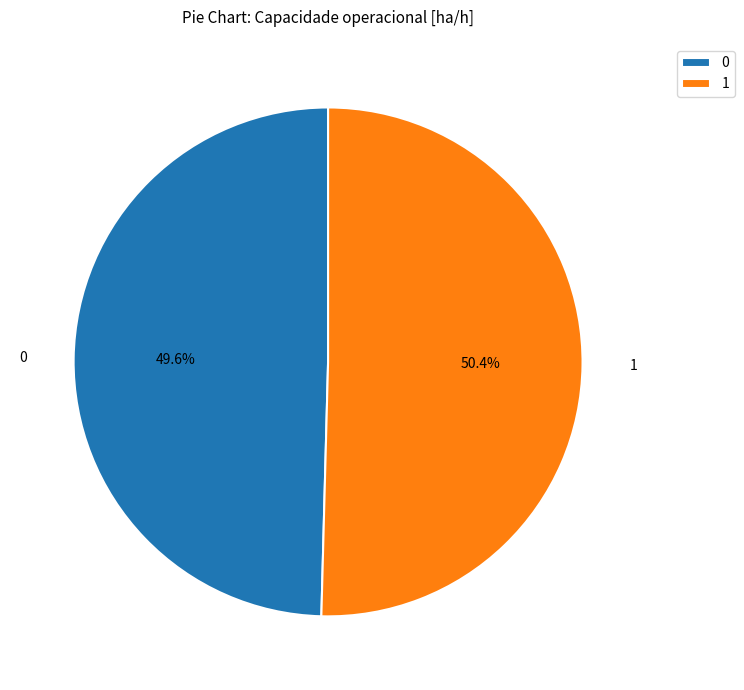

What is the total percentage of 1 and 0?

100.0%